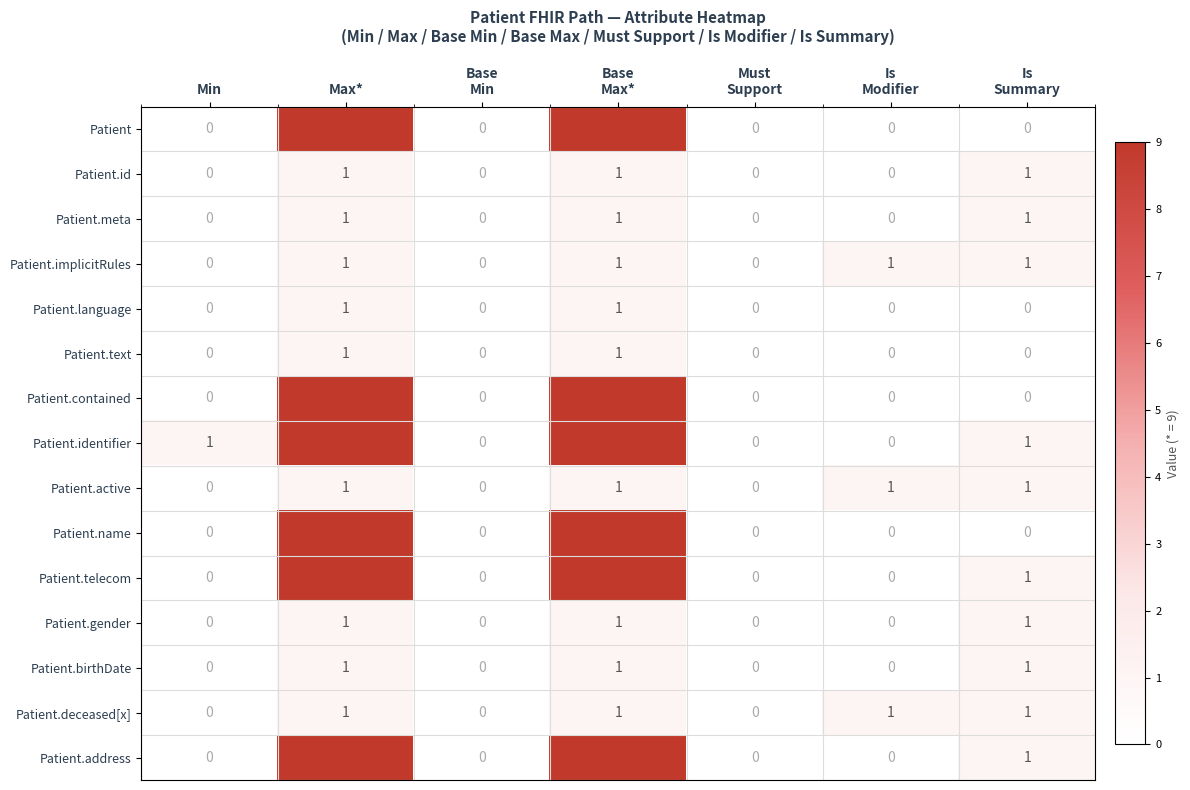

Is the value of Patient.identifier at Min greater than the value of Patient.telecom at Min?

Yes